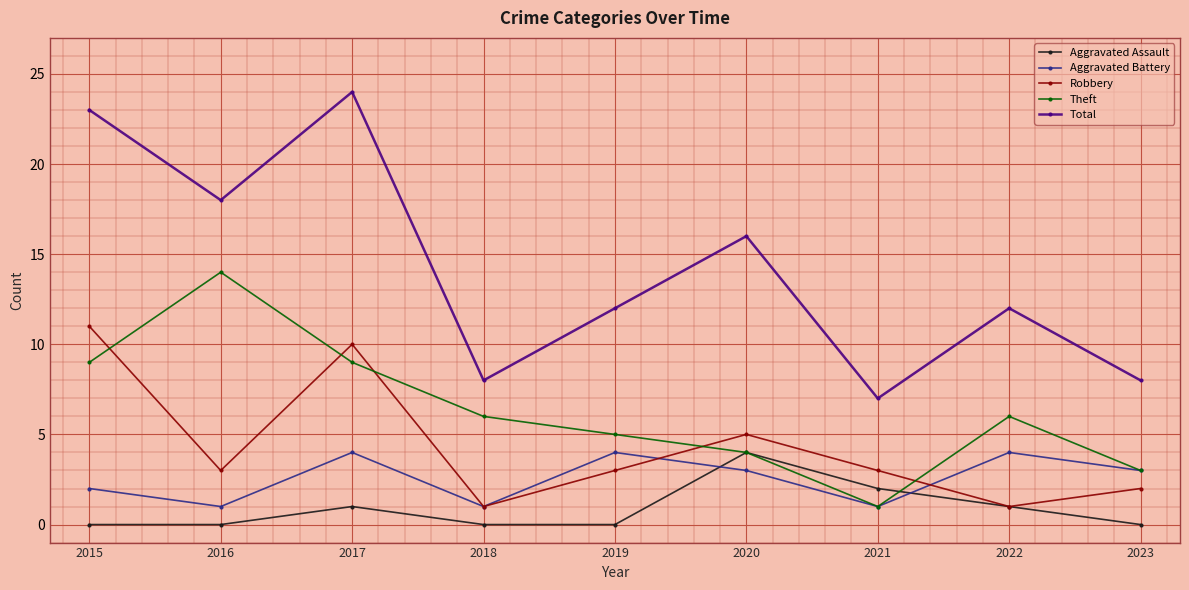

Where do Aggravated Assault and Aggravated Battery first cross each other?

2019 and 2020